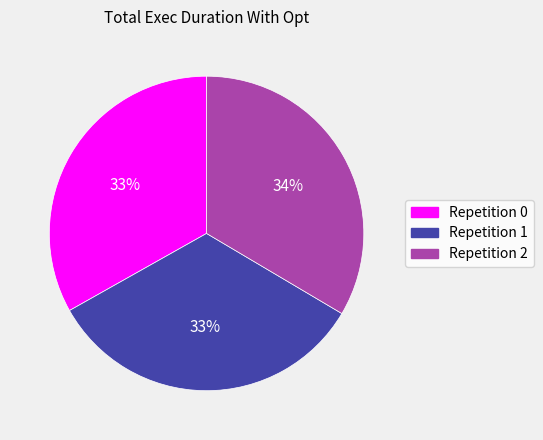

Does Repetition 2 represent more than half of the total?

No